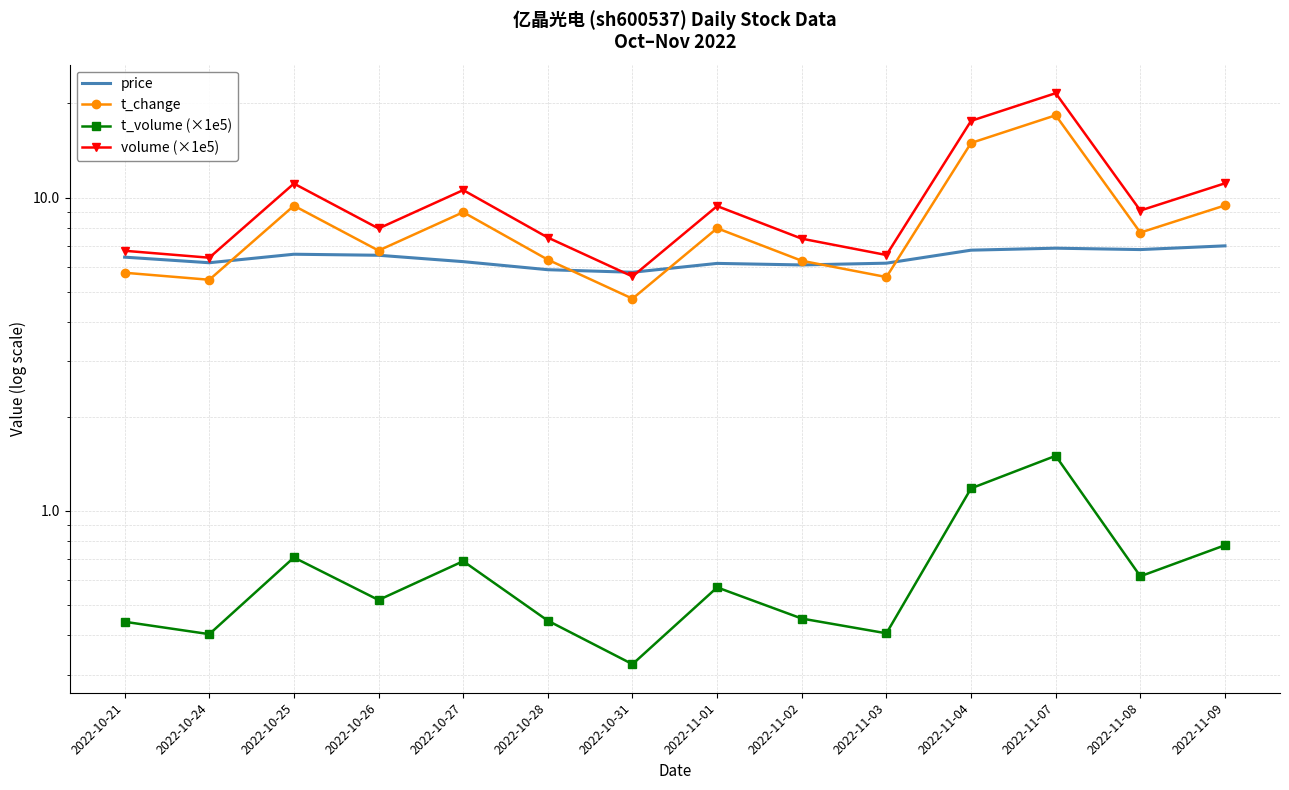

Is the value of volume (×1e5) at 2022-10-25 greater than the value of t_change at 2022-11-01?

Yes